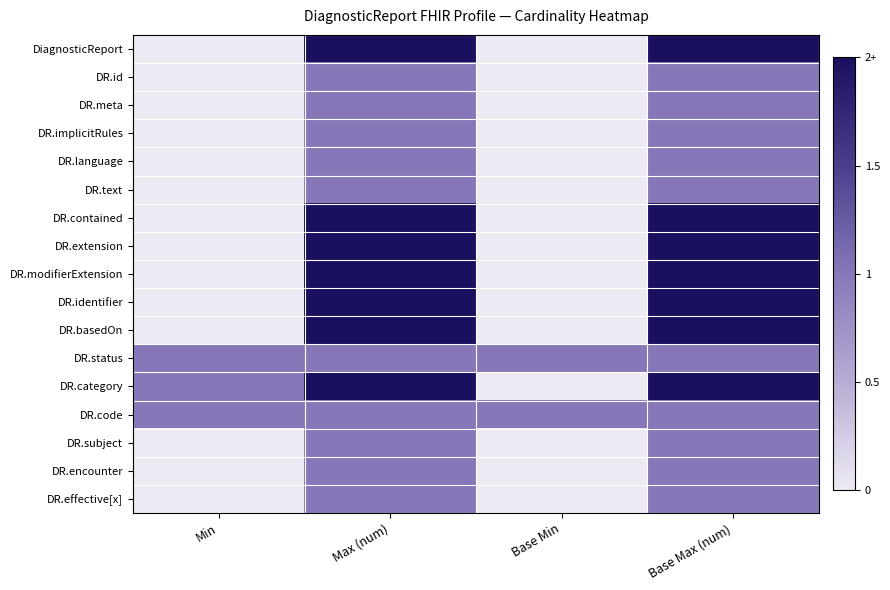

At which category is the sum across all series the highest?

Max (num)